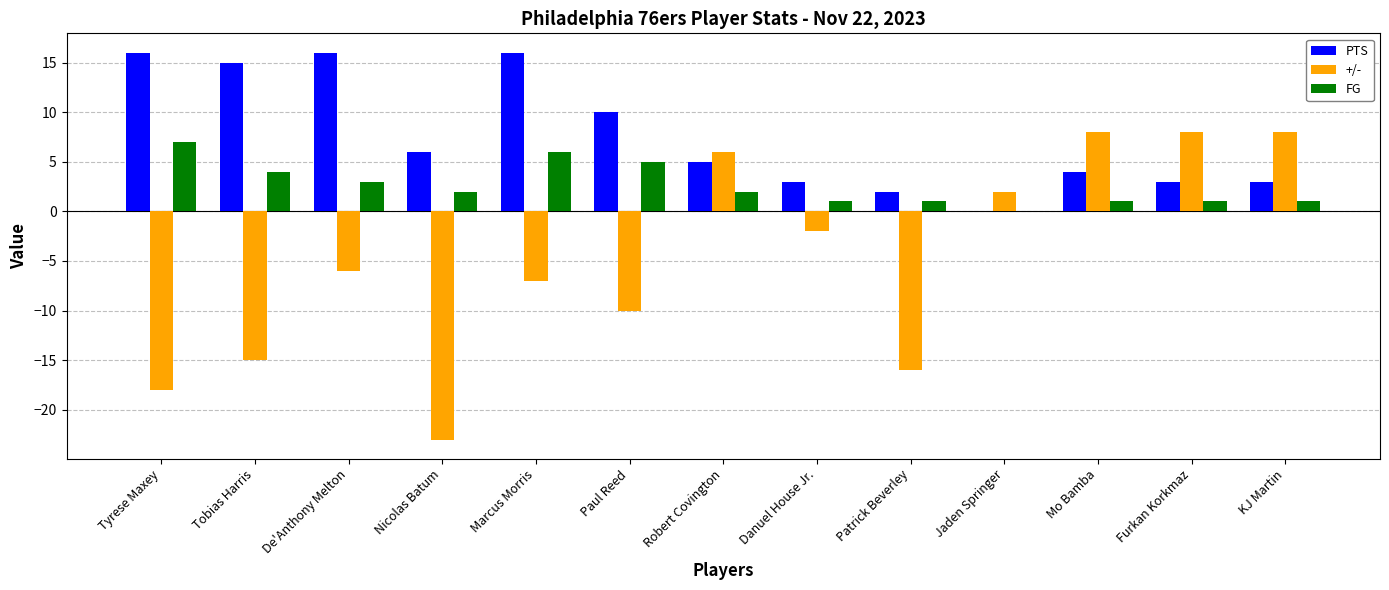

Read the FG value at Robert Covington.

2